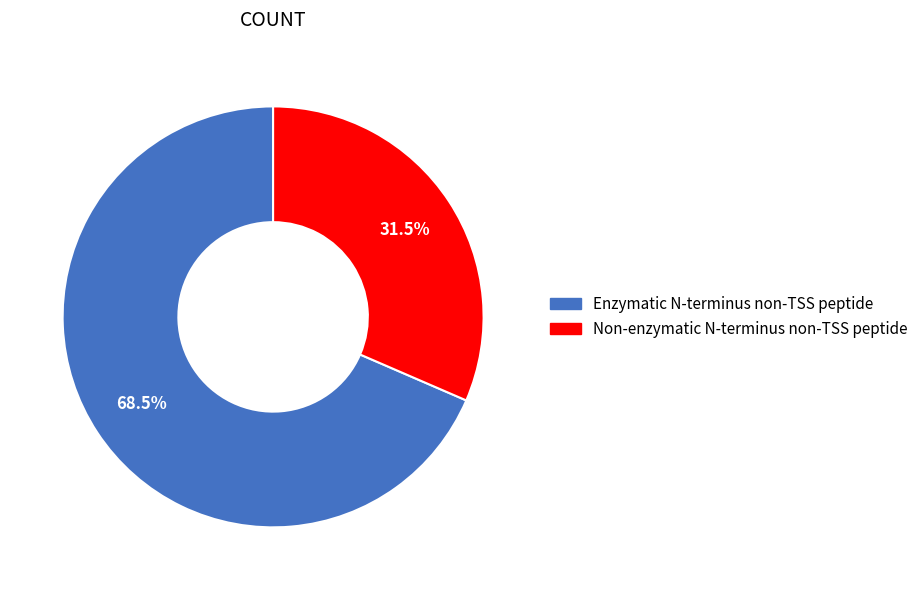

Count the number of slices in the pie.

2